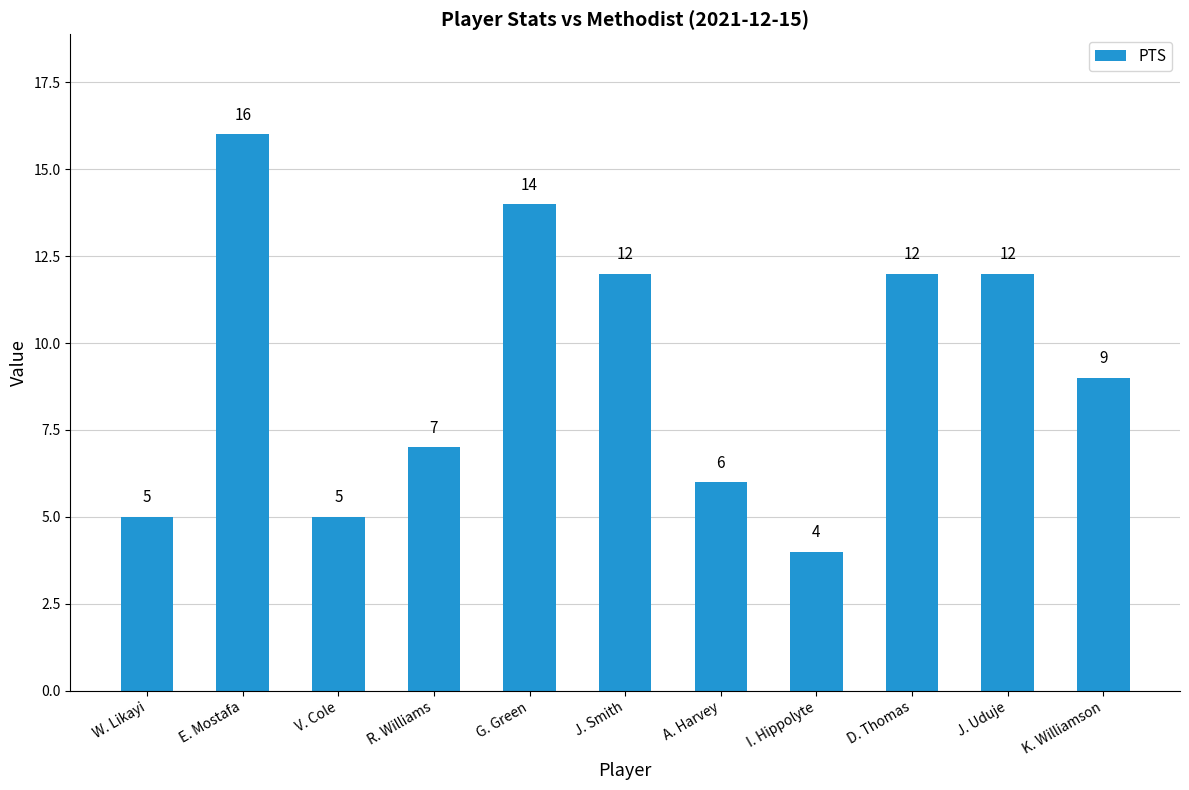

Which label corresponds to the largest value in the chart?

E. Mostafa